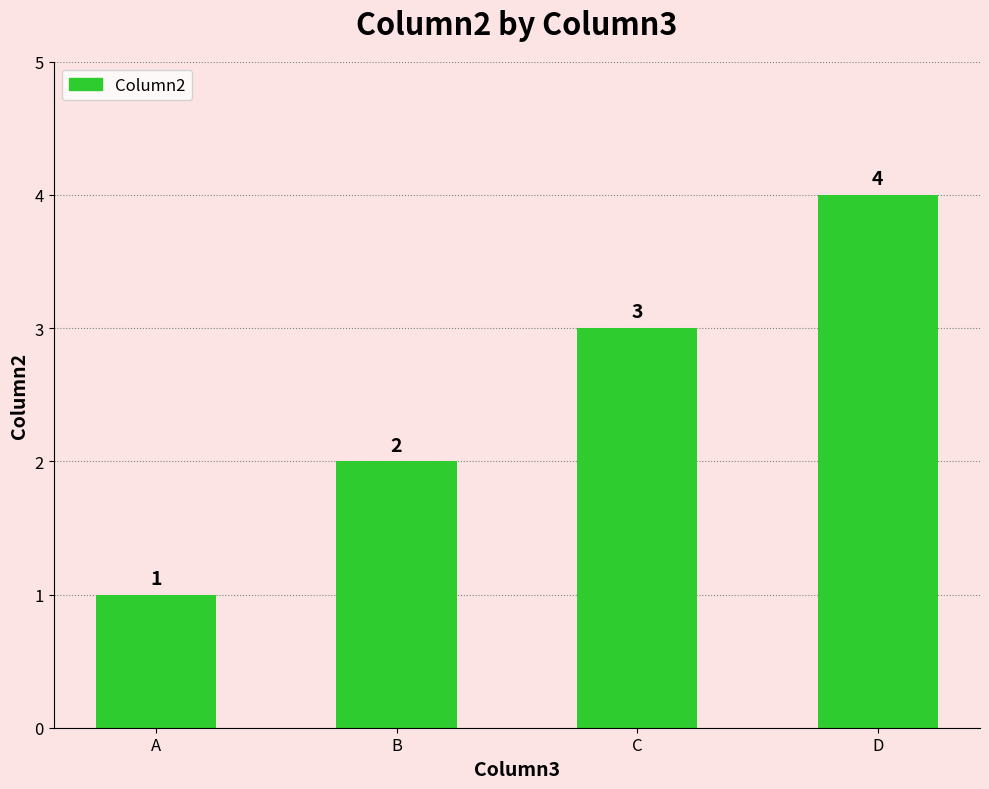

What is the sum of the values at B and A?

3